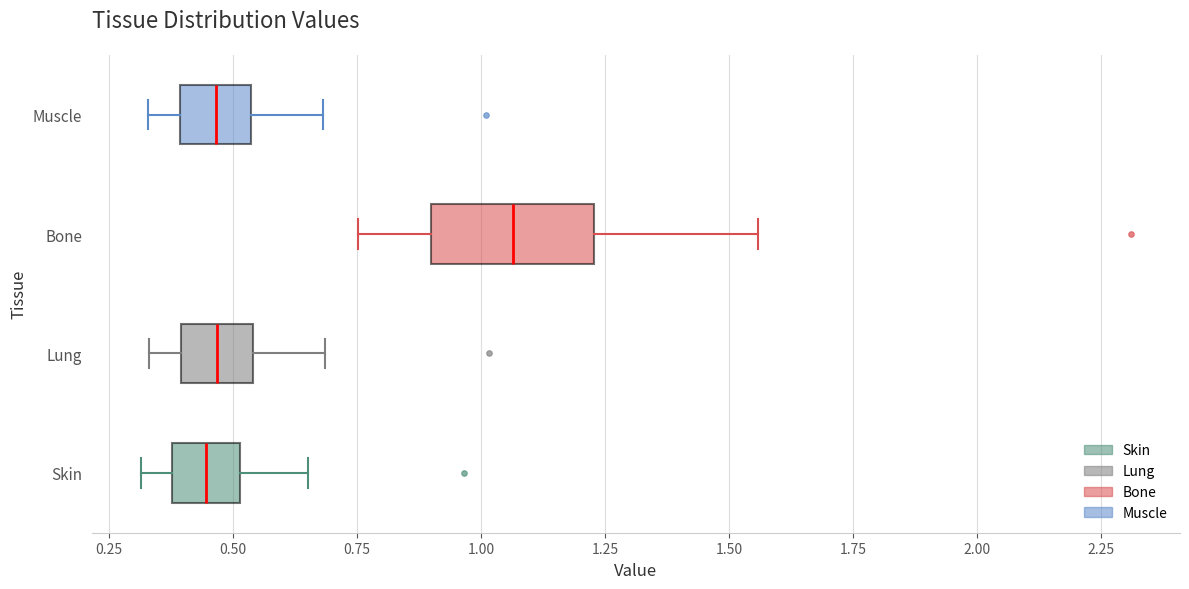

Comparing the boxes themselves (not the whiskers), which one is the widest?

Bone